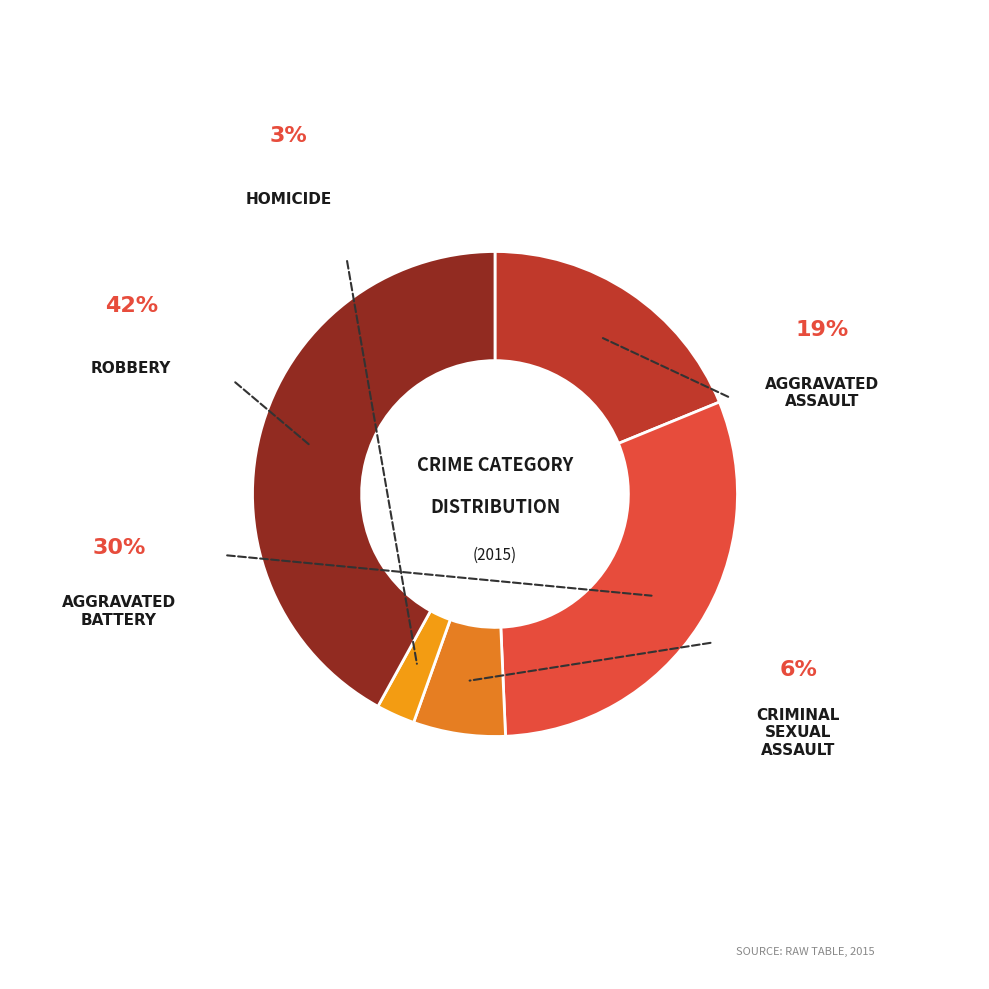

How many segments does this pie chart have?

5